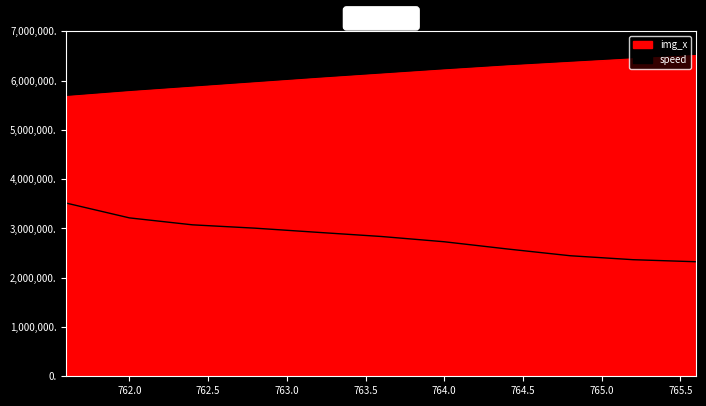

How many series are shown in this chart?

2